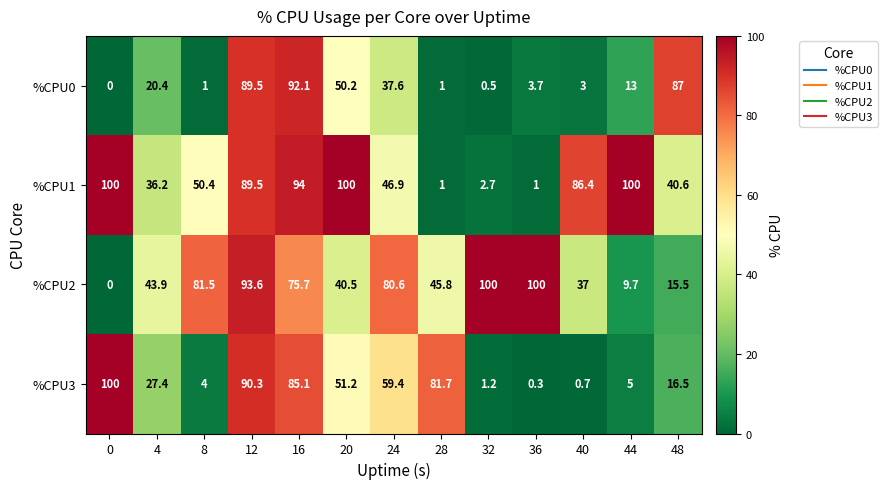

At which category is the sum across all series the highest?

12